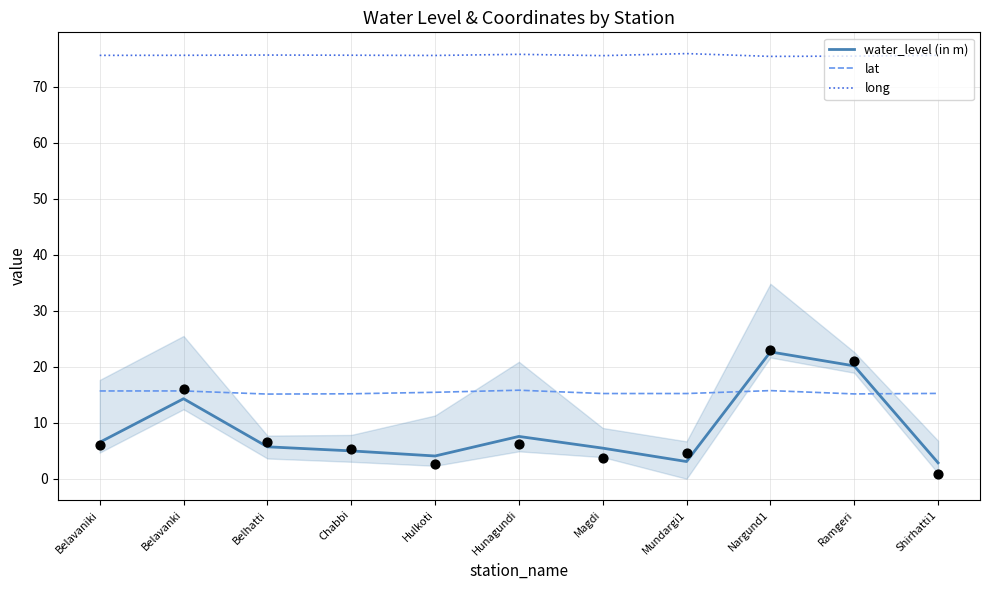

At which category is the sum across all series the highest?

Nargund1